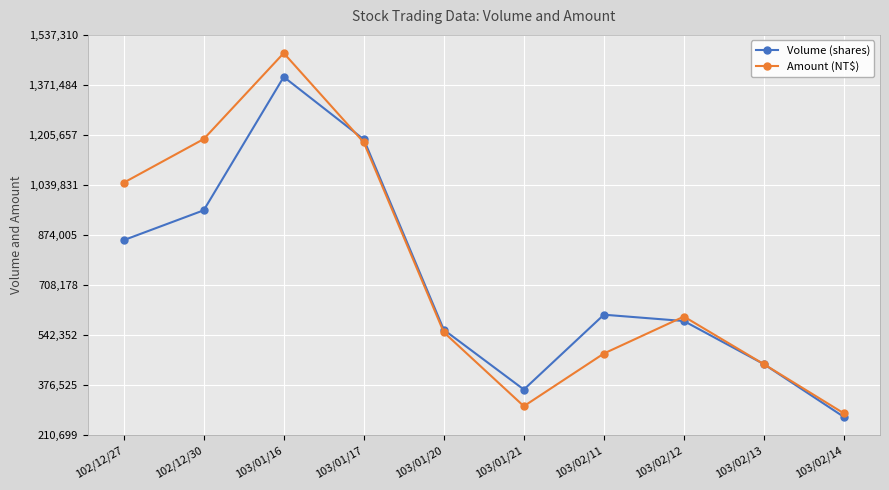

How many lines are shown in the chart?

2